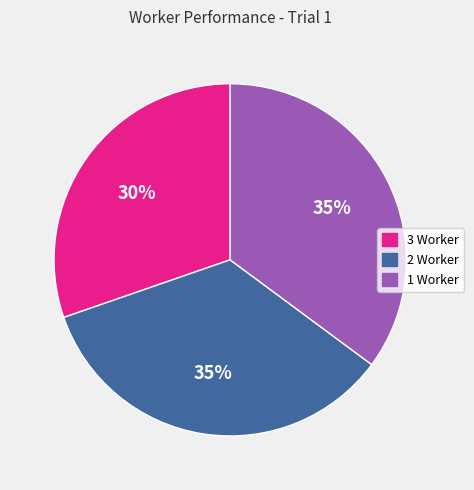

Which slice is the smallest?

3 Worker